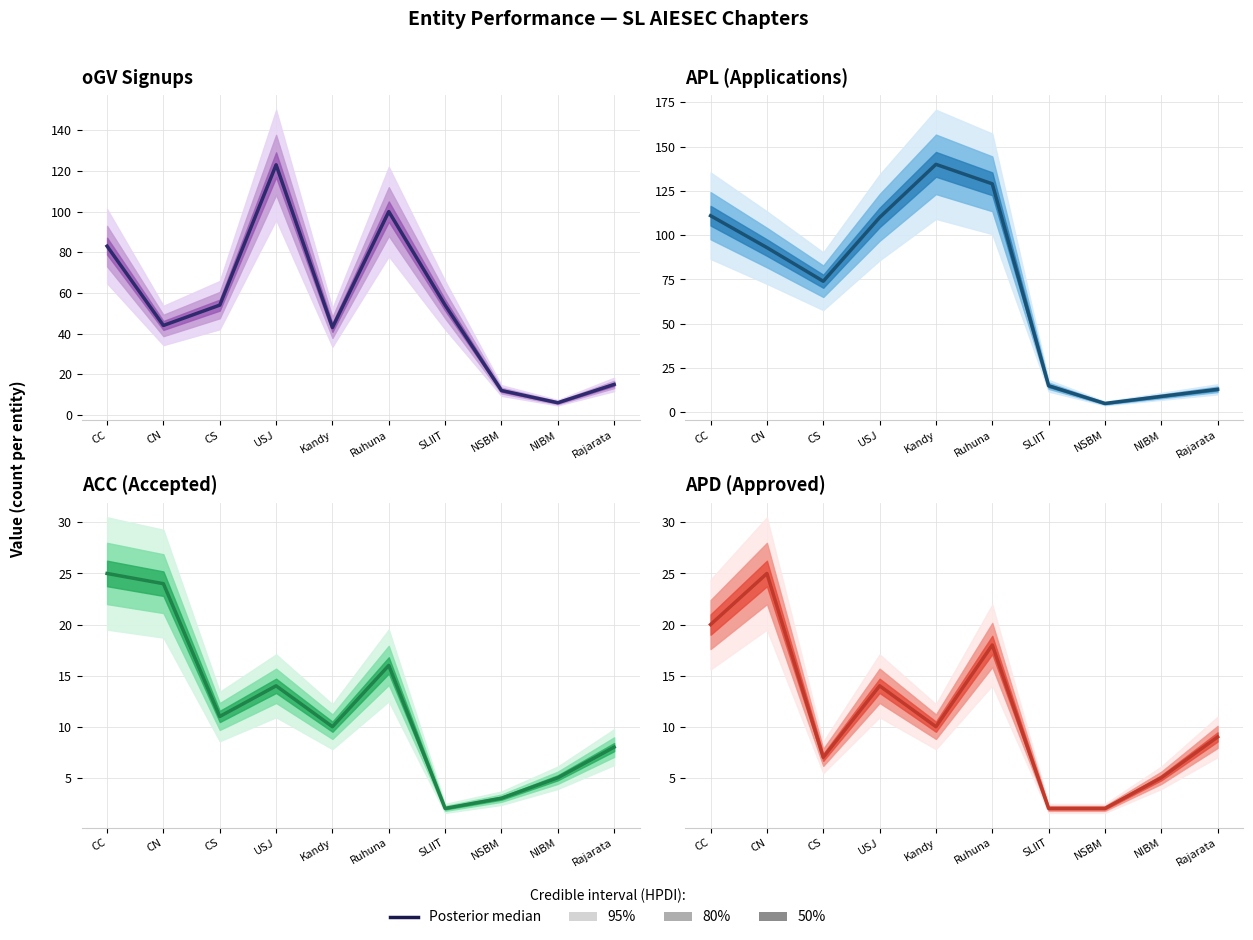

Which category has the lowest value in the ACC series?

SLIIT